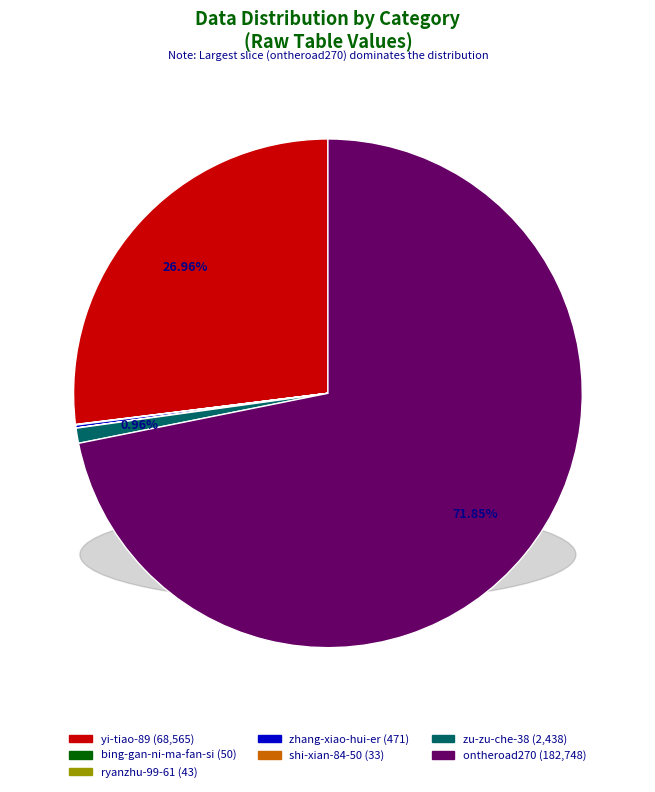

Combined, do yi-tiao-89 and ontheroad270 account for over 50%?

Yes